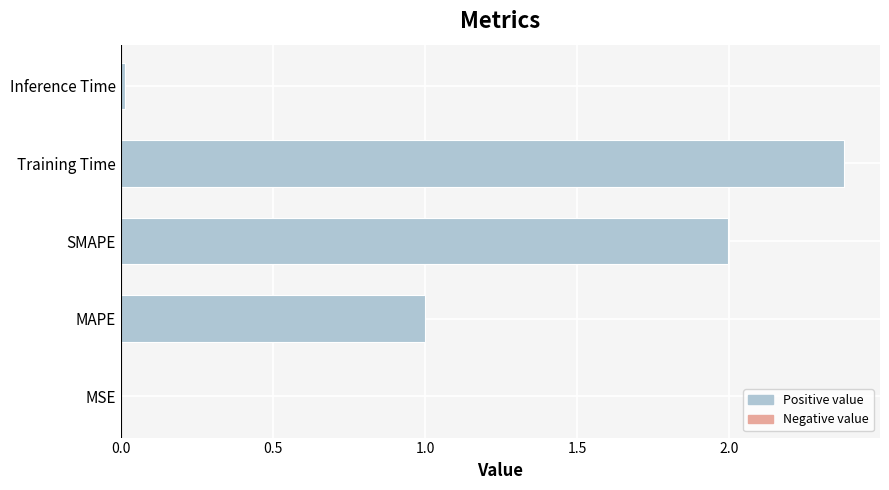

What is the sum of all values?

5.4